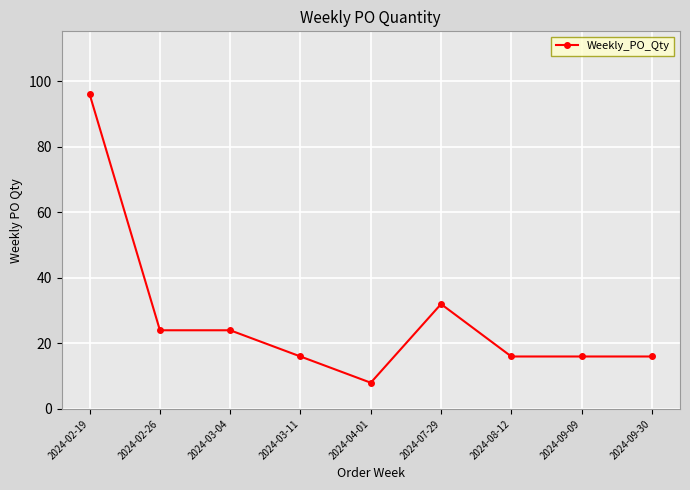

The chart shows a value of 25 at 2024-03-11. True or false?

False